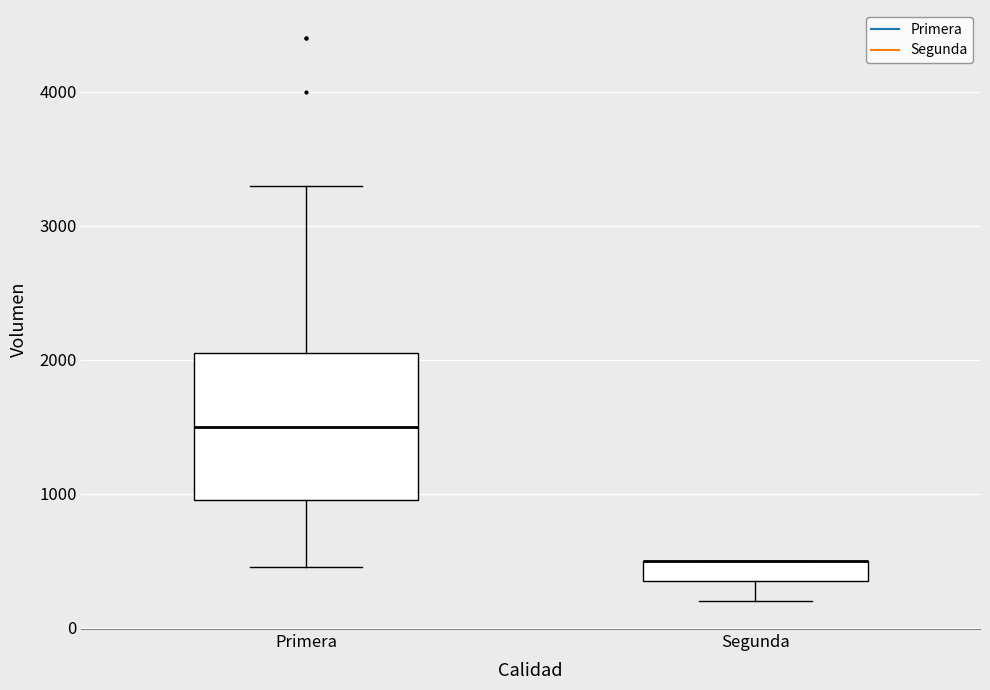

Reading left to right, read every box against the y-axis: the position of its median line, the range the box covers, and the ends of its whiskers. The values are not printed on the chart, so give them approximately, as read against the axis.

Primera: median 1500, box 1000 to 2100, whiskers 500 to 3300
Segunda: median 500 (drawn on the box's upper edge), box 400 to 500, whiskers 200 to 500